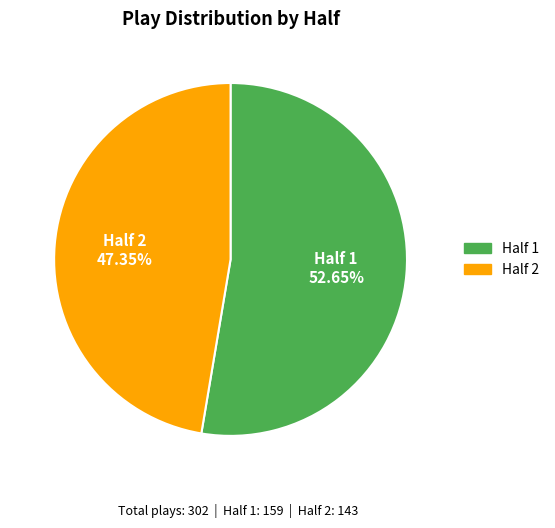

Which slice is the smallest?

Half 2